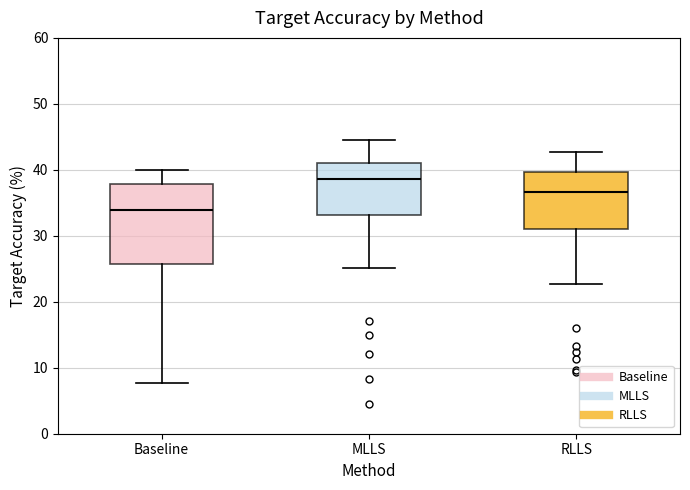

Which box is the tallest, from its lower edge to its upper edge?

Baseline